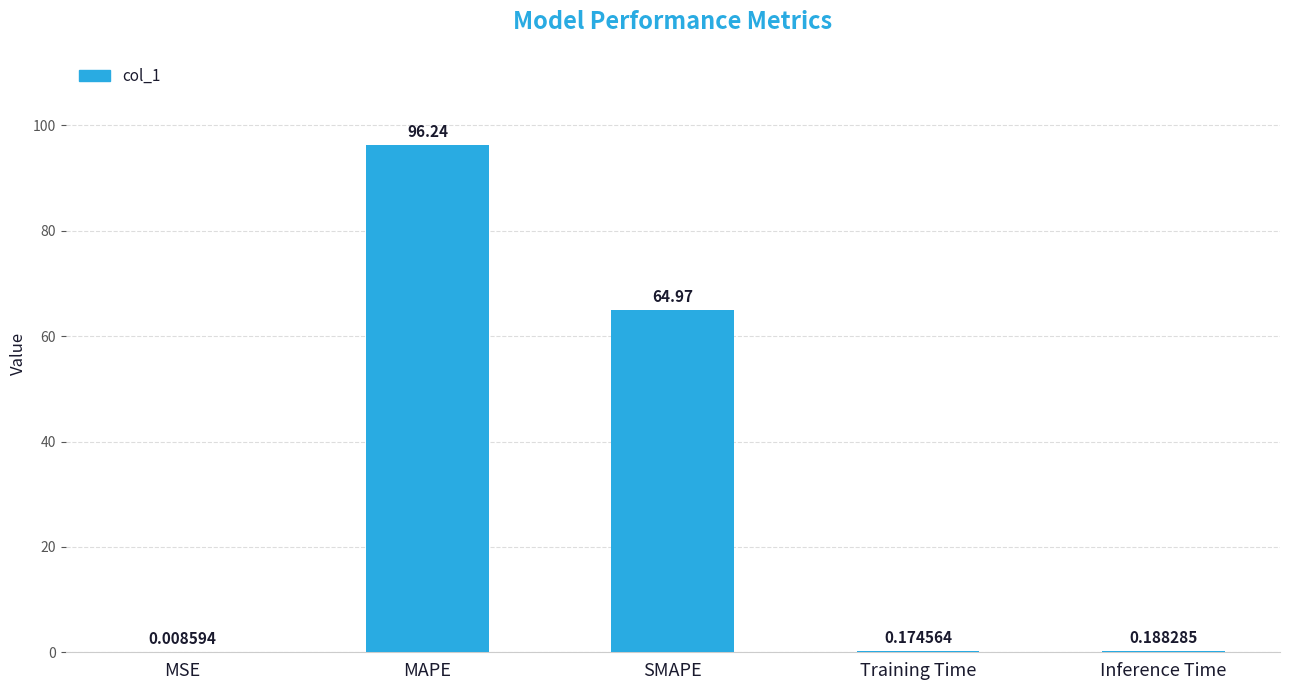

At which category does the chart reach its peak across all series?

MAPE